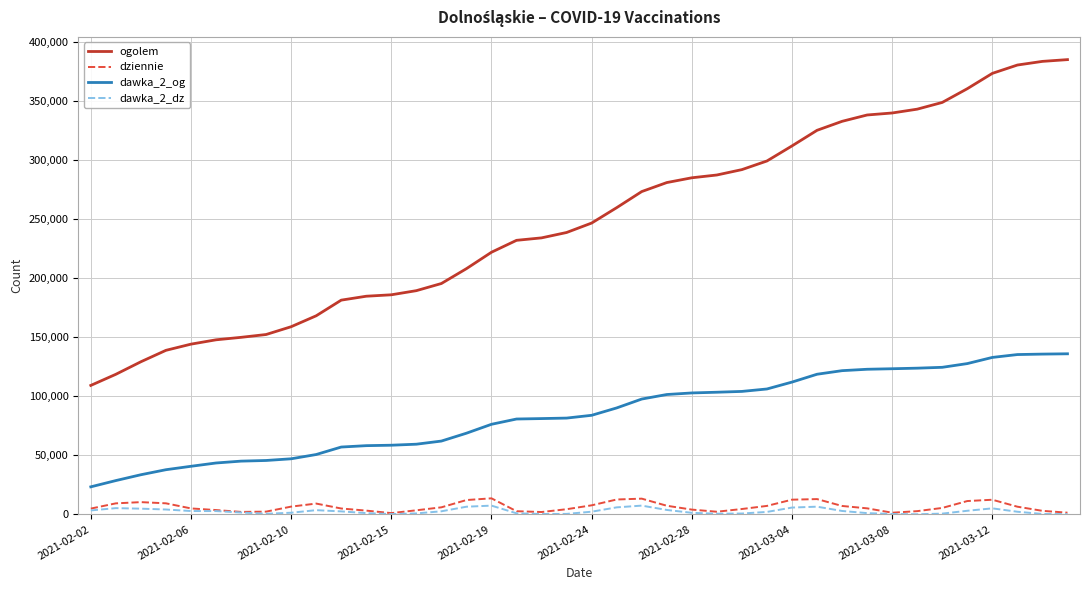

Which series has the largest range (max minus min)?

ogolem